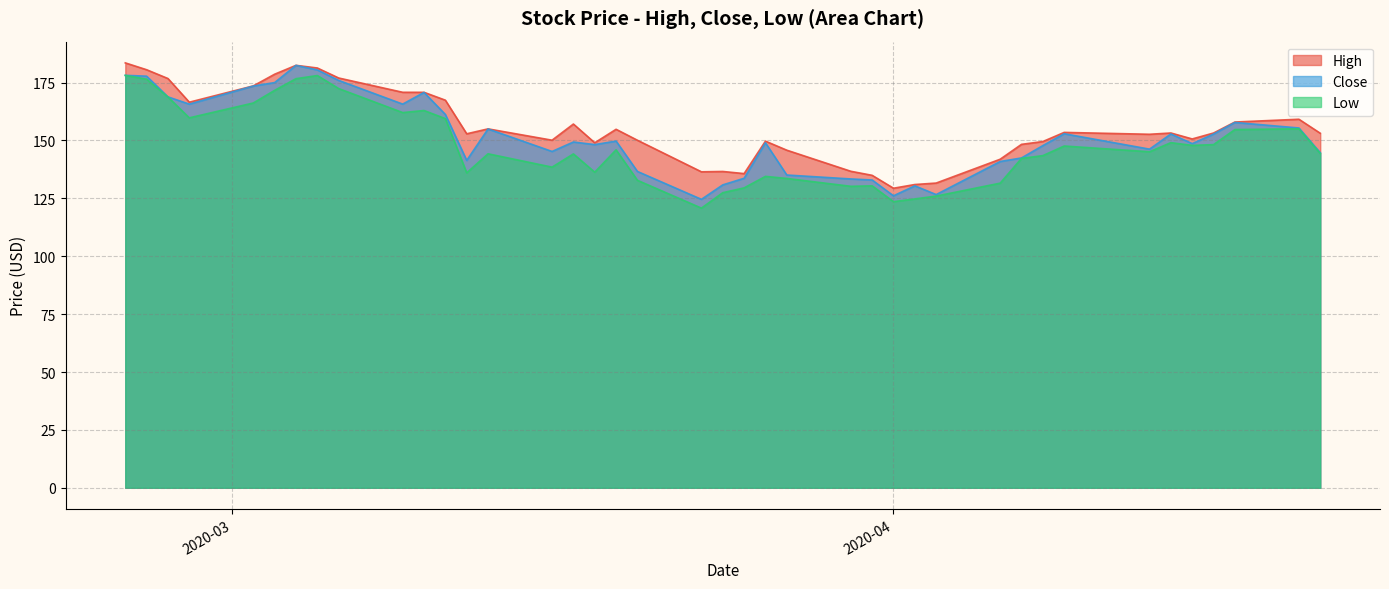

What are all the series names shown in the legend?

High, Close, Low